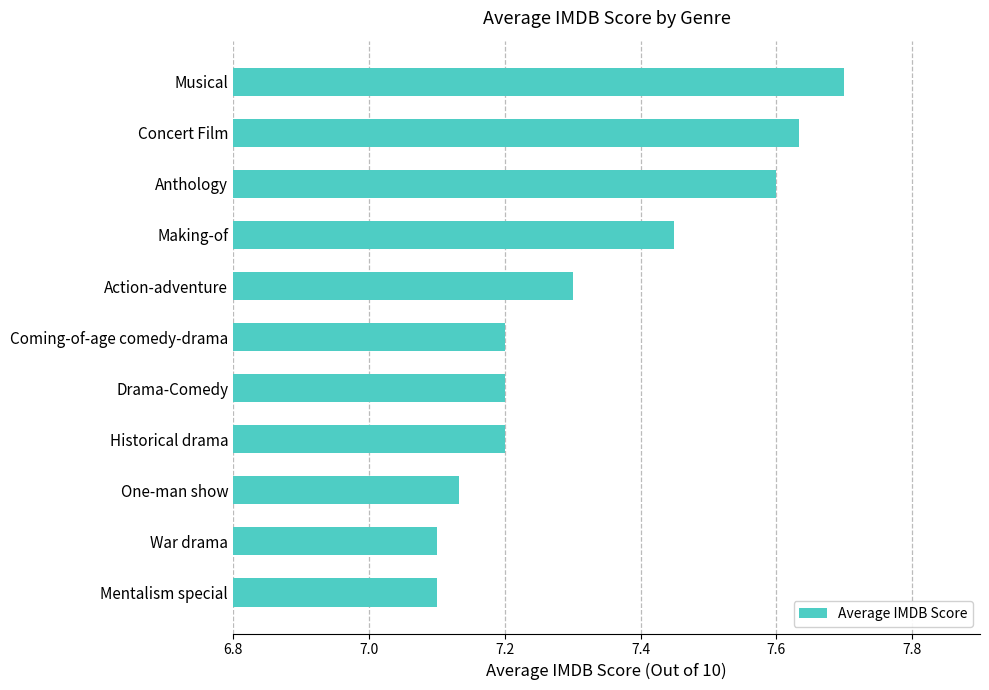

At which category does the chart reach its peak across all series?

Musical